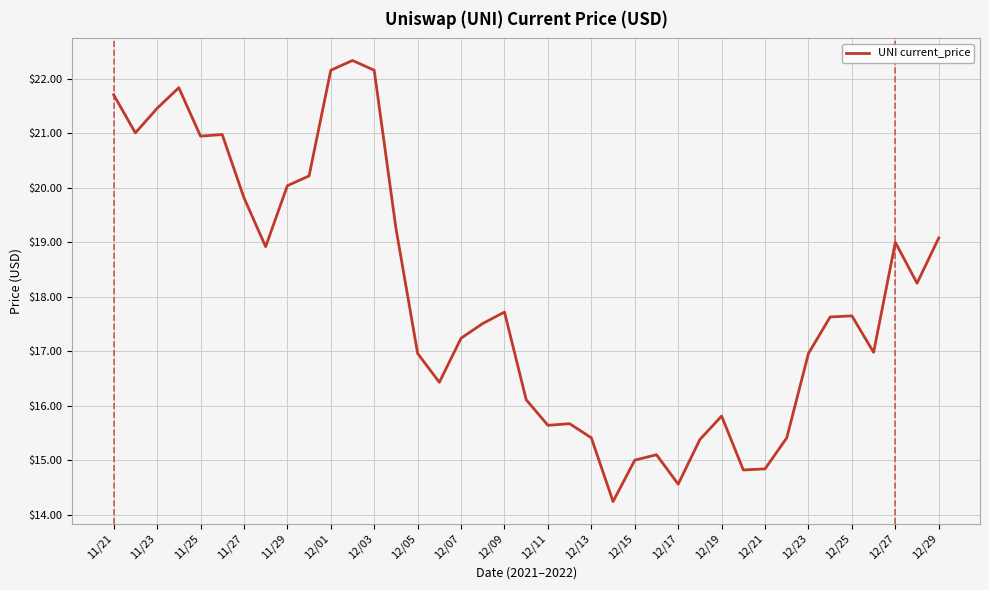

What is the greatest value displayed?

22.3